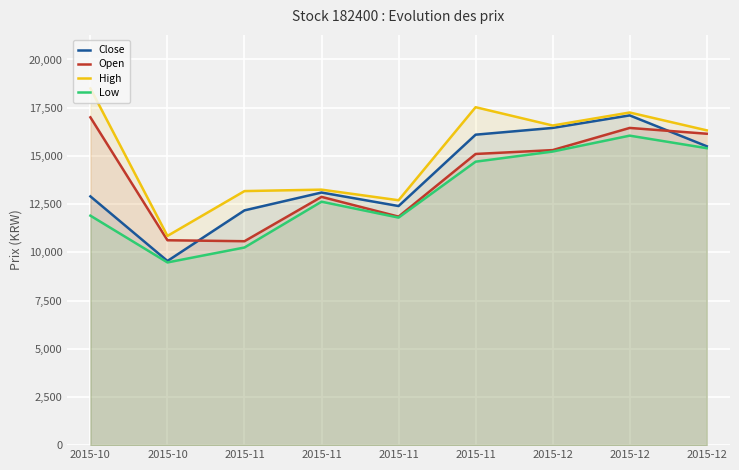

Which series changed the most between 2015-10 and 2015-12?

Close